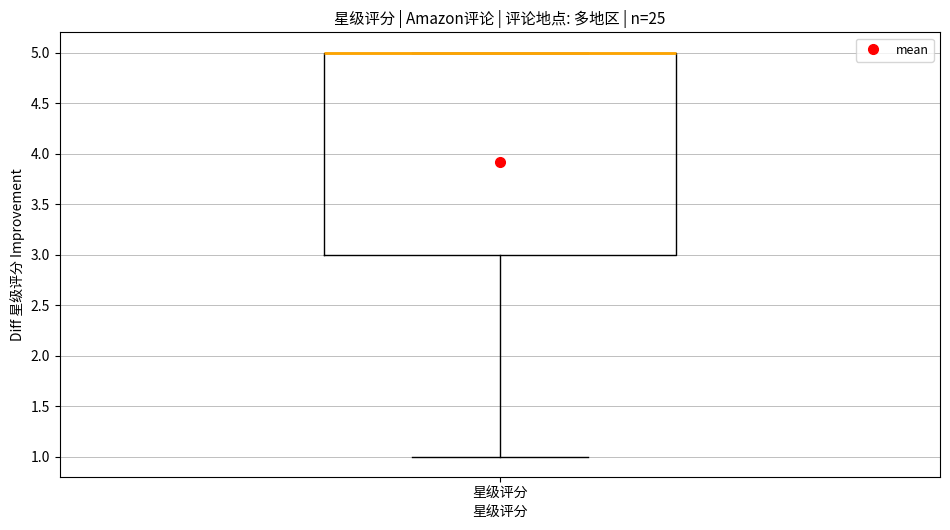

Where is the lower edge of the box for 星级评分 on the y-axis? The values are not printed on the chart, so give them approximately, as read against the axis.

3